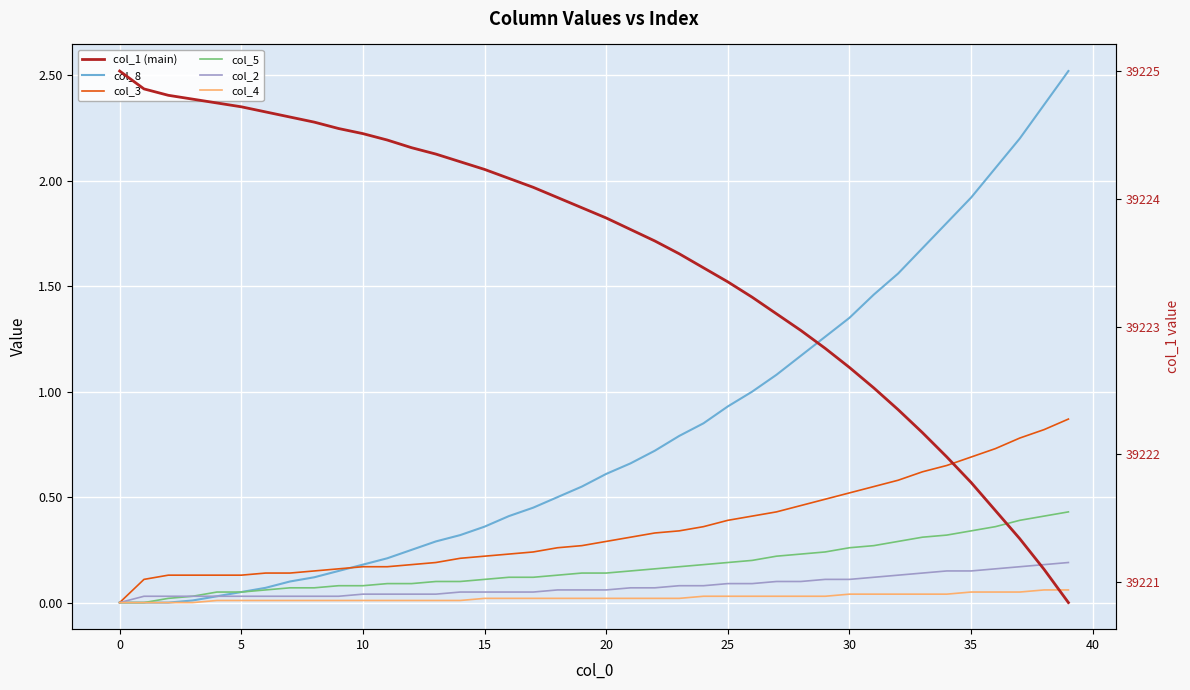

True or false: col_8 has more than 0 points higher than both neighbors.

False